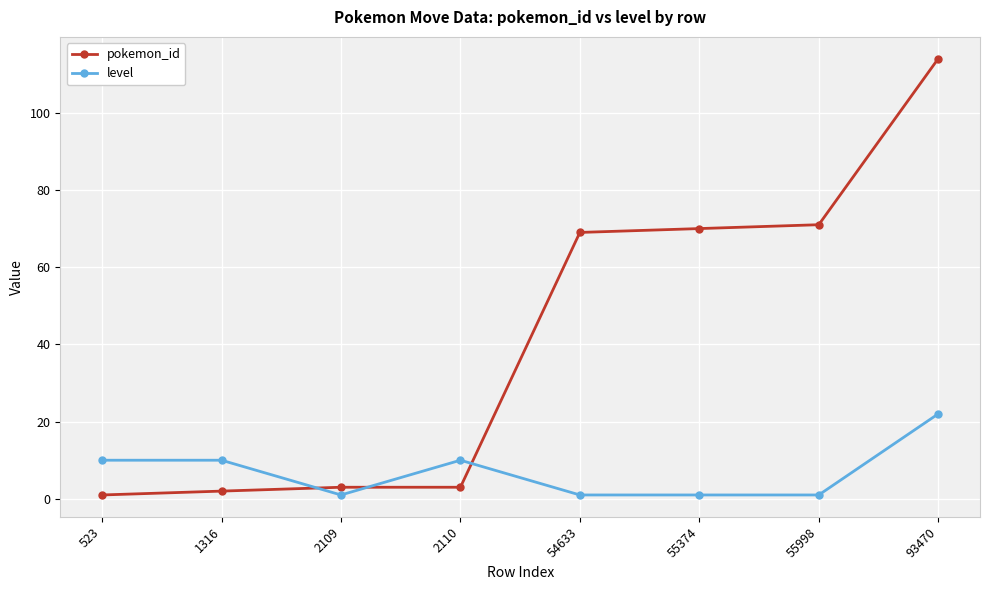

Is it true that level equals 1 at 2109?

True